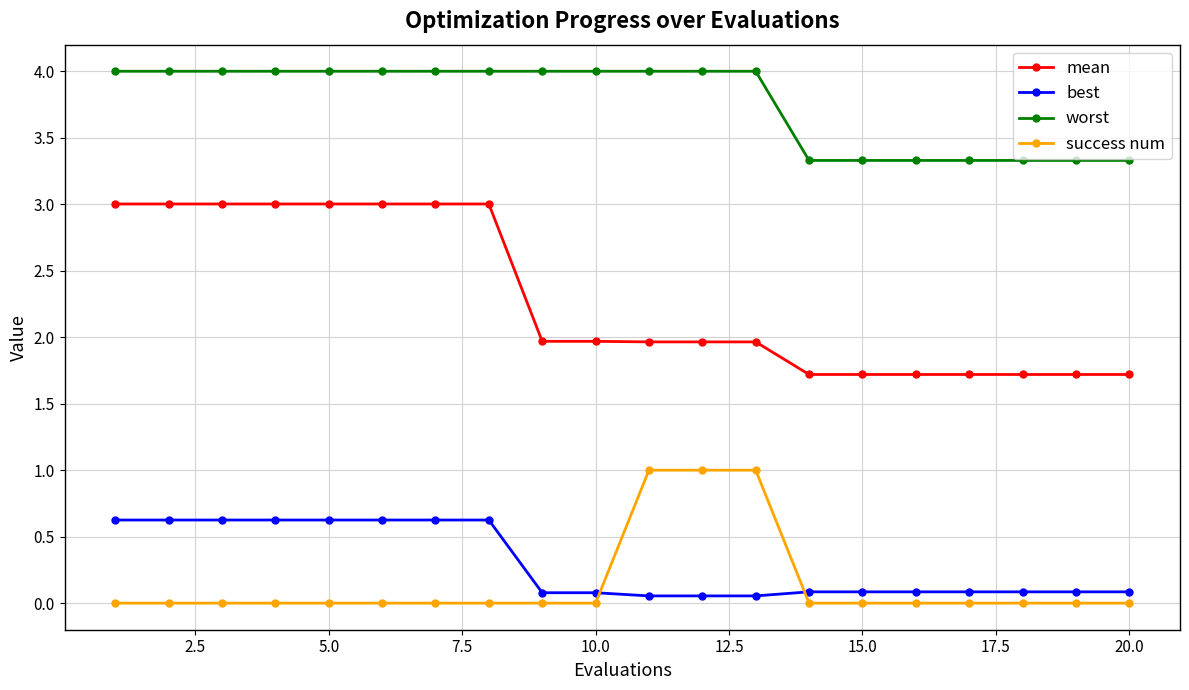

True or false: worst and success num intersect in this chart.

False